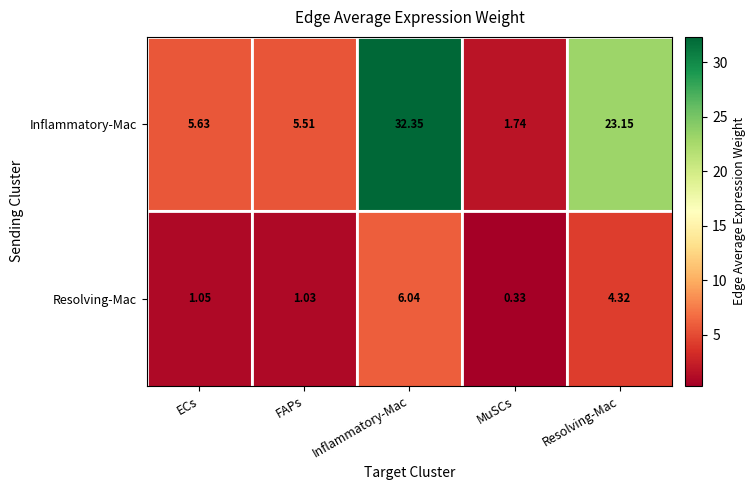

At which label is Resolving-Mac closest to 3?

Resolving-Mac